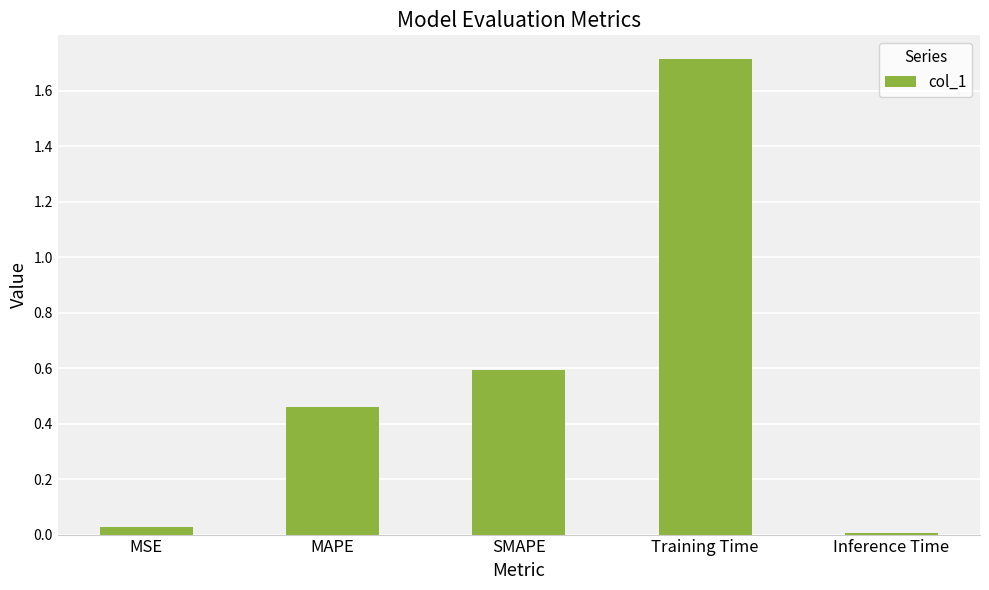

Which category has the highest value across all series?

Training Time